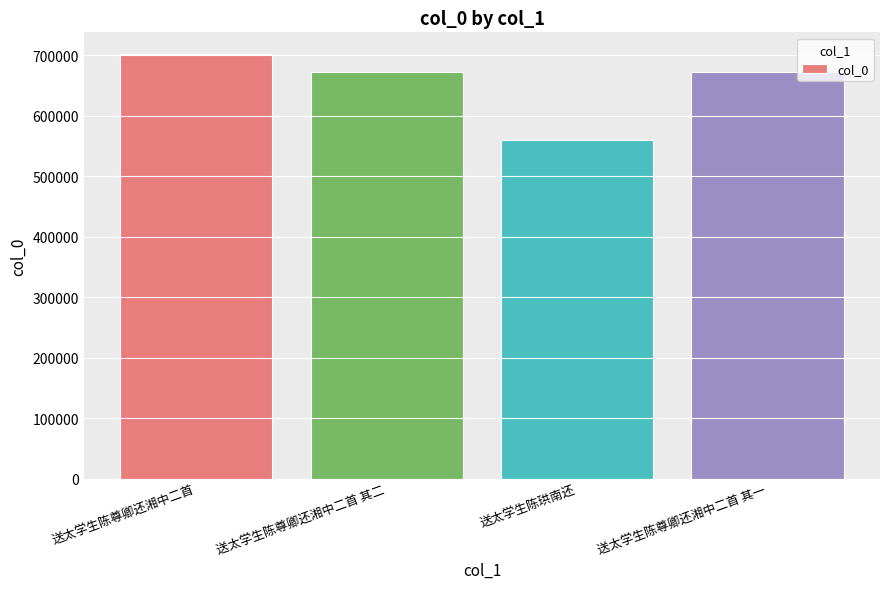

What position from the left is 送太学生陈尊卿还湘中二首 其二?

2